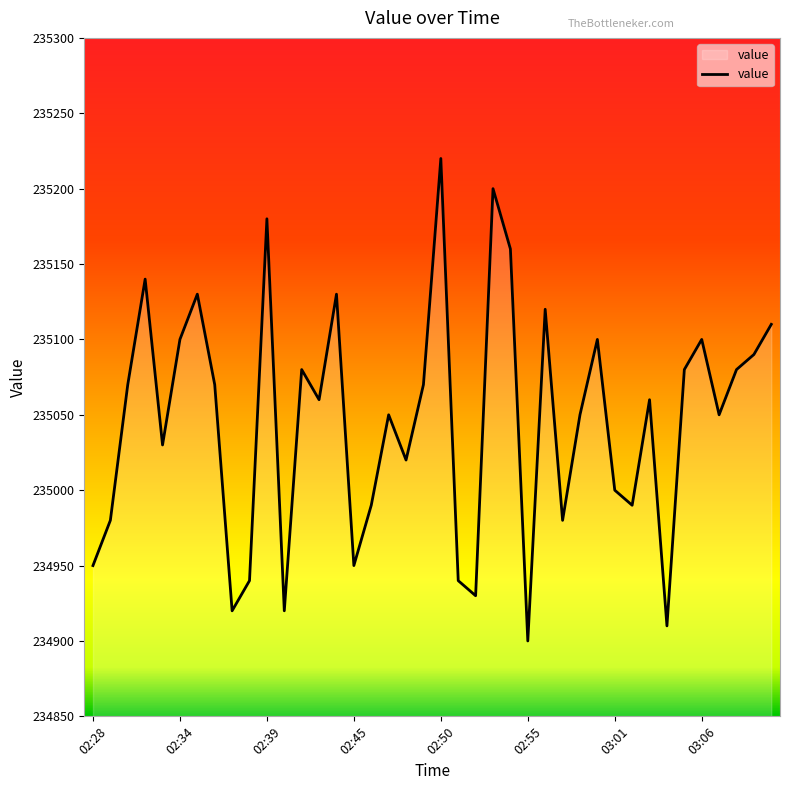

What is the difference between the maximum and minimum values?

320